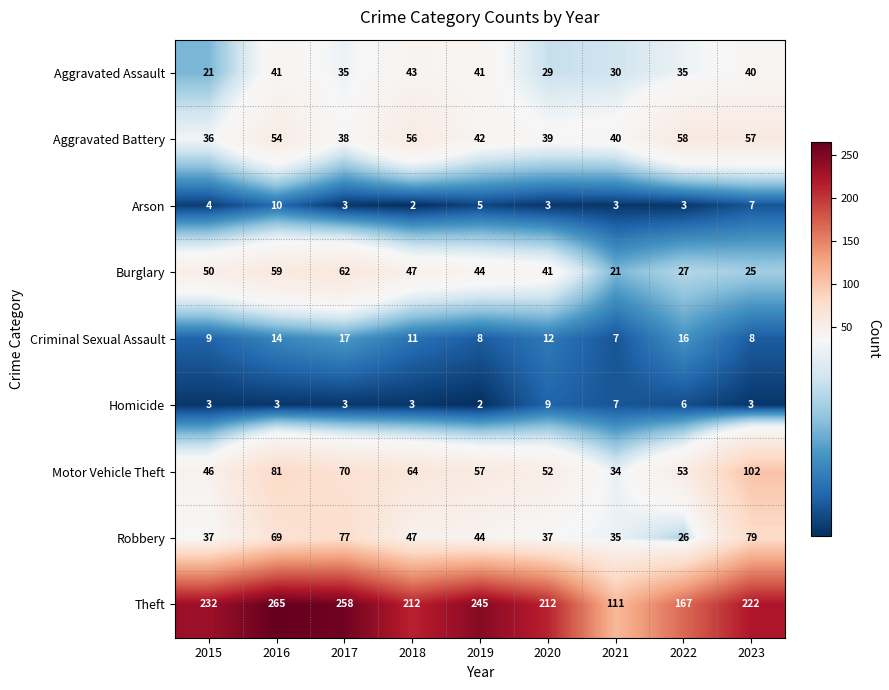

What is the average value of the Aggravated Assault series?

35